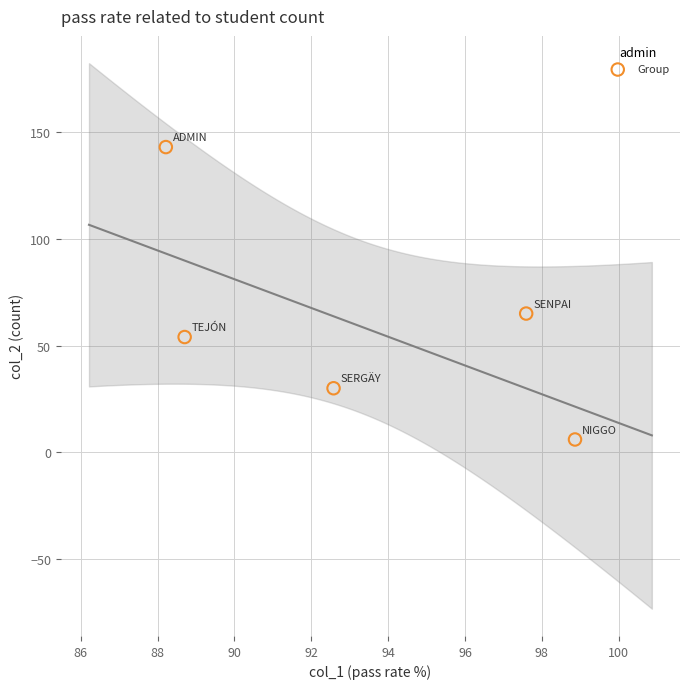

What Y value in the scatter plot is closest to 74?

65